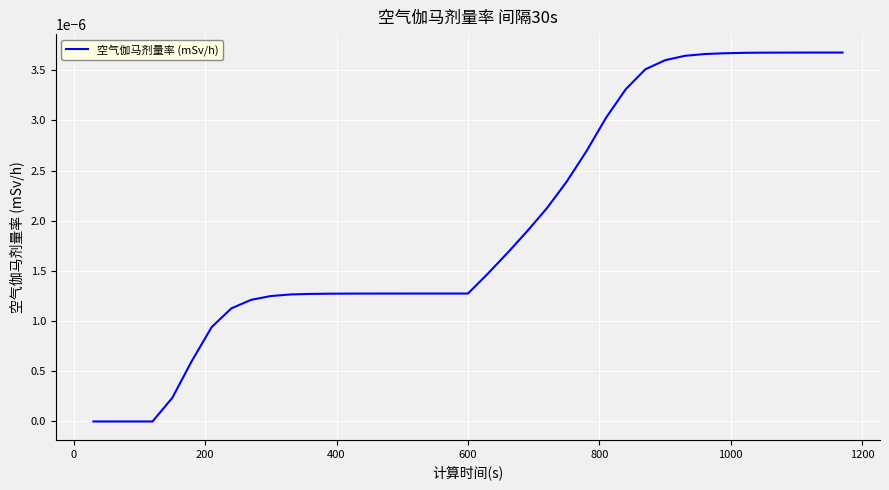

How many lines are shown in the chart?

1